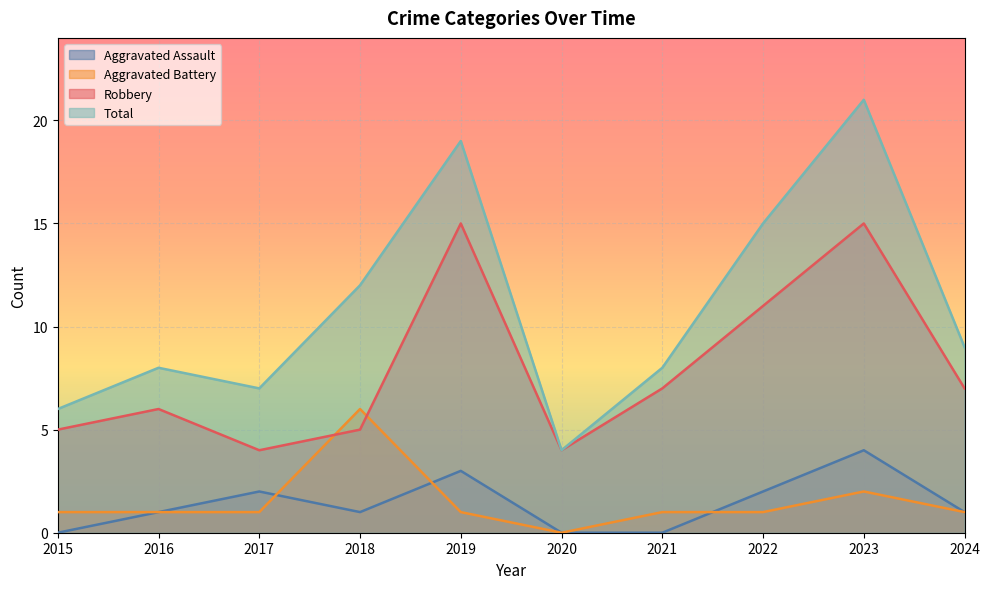

How many lines are shown in the chart?

4